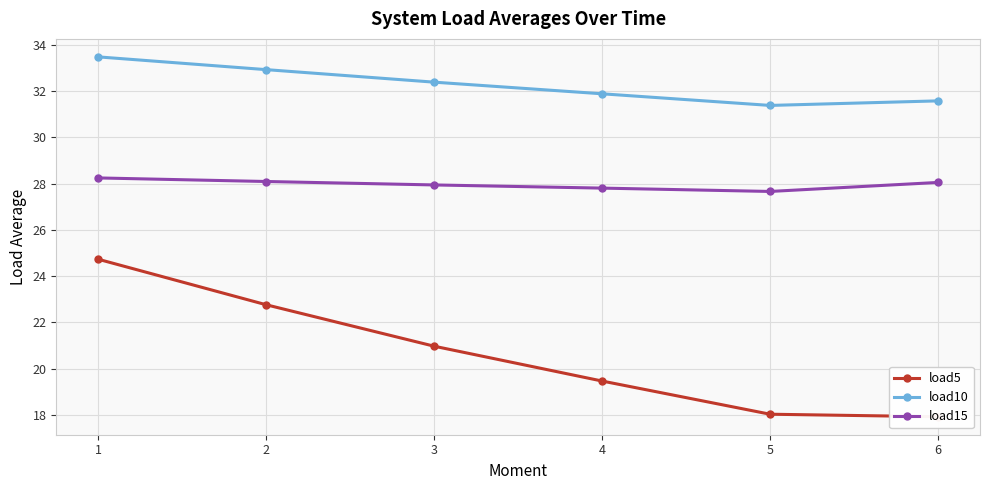

How many data points in load15 are above 28?

3